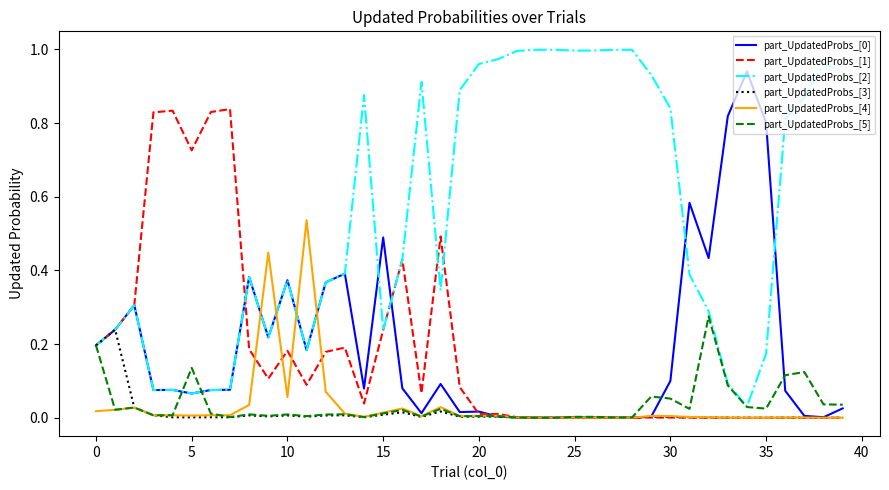

The part_UpdatedProbs_[1] series shows 0.1 at 15. True or false?

False